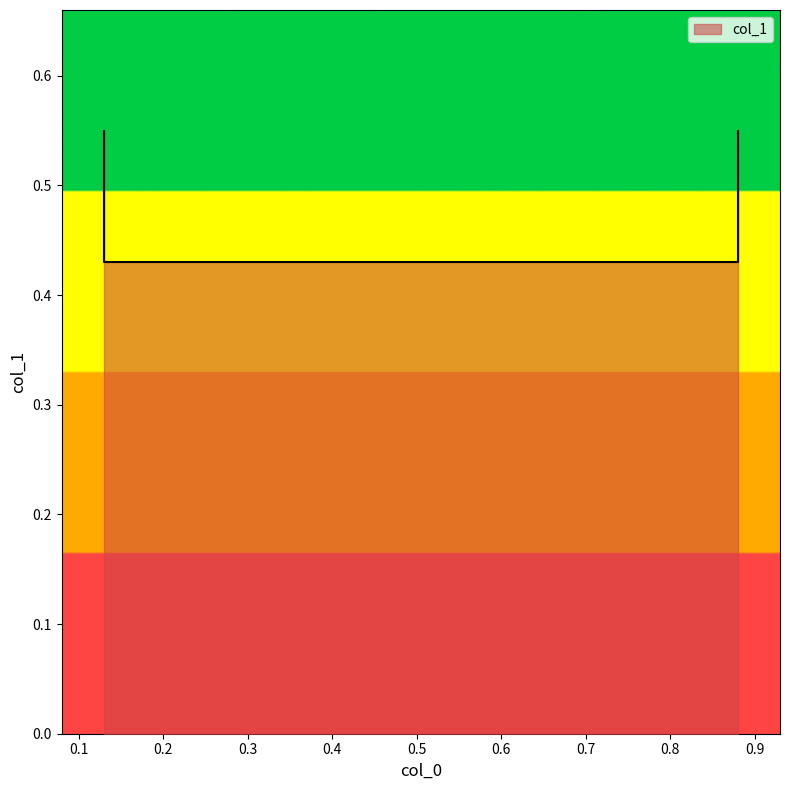

True or false: the data shows 0.4 at 0.13.

True